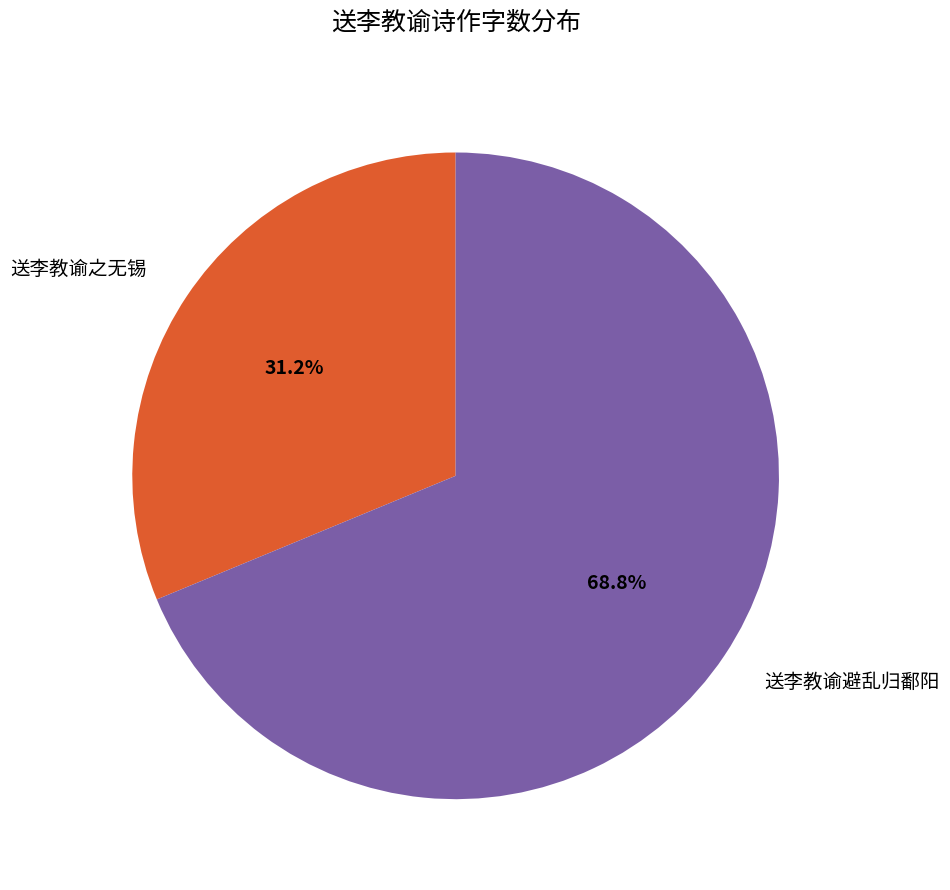

Do 送李教谕避乱归鄱阳 and 送李教谕之无锡 together represent more than half of the pie?

Yes